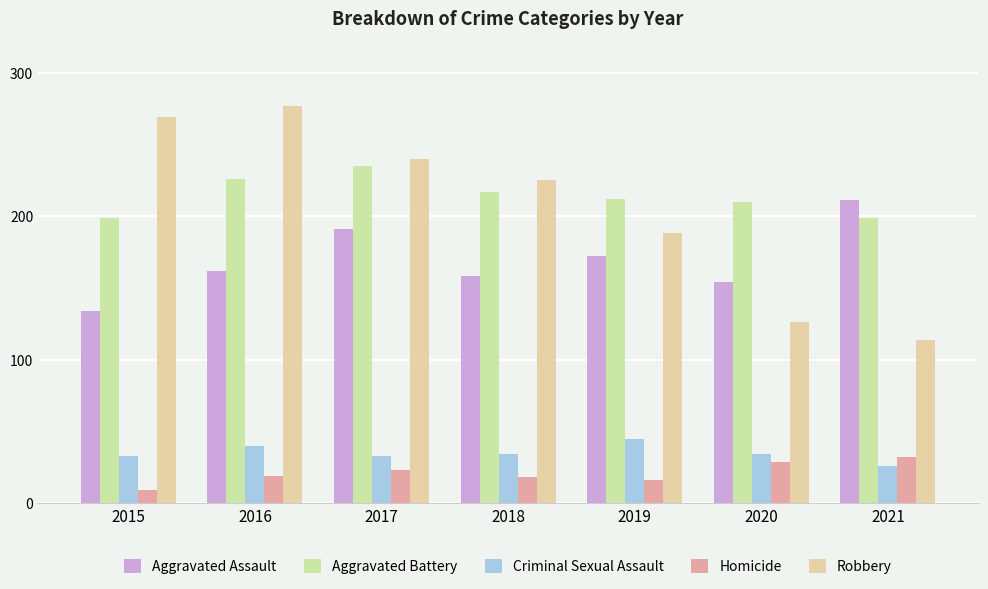

Are the bars horizontal?

No